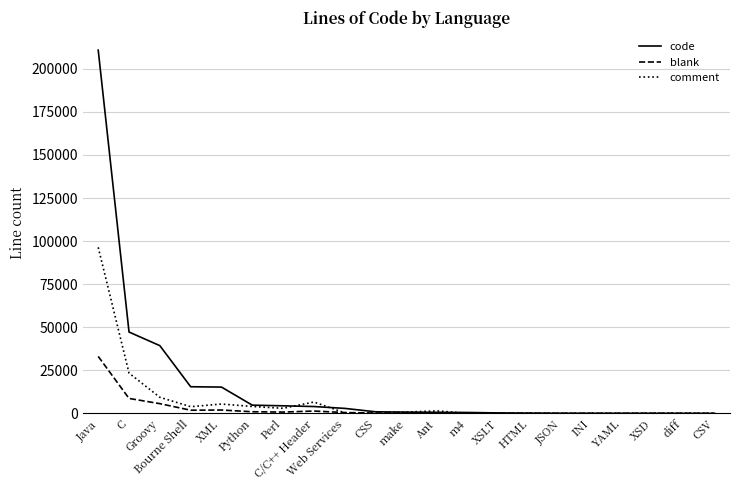

Rank the series by their maximum value, from lowest to highest.

blank, comment, code